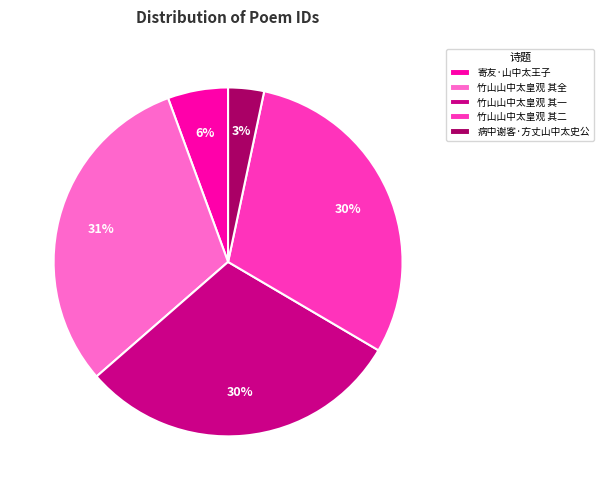

Do 竹山山中太皇观 其二 and 寄友·山中太王子 together represent more than half of the pie?

No